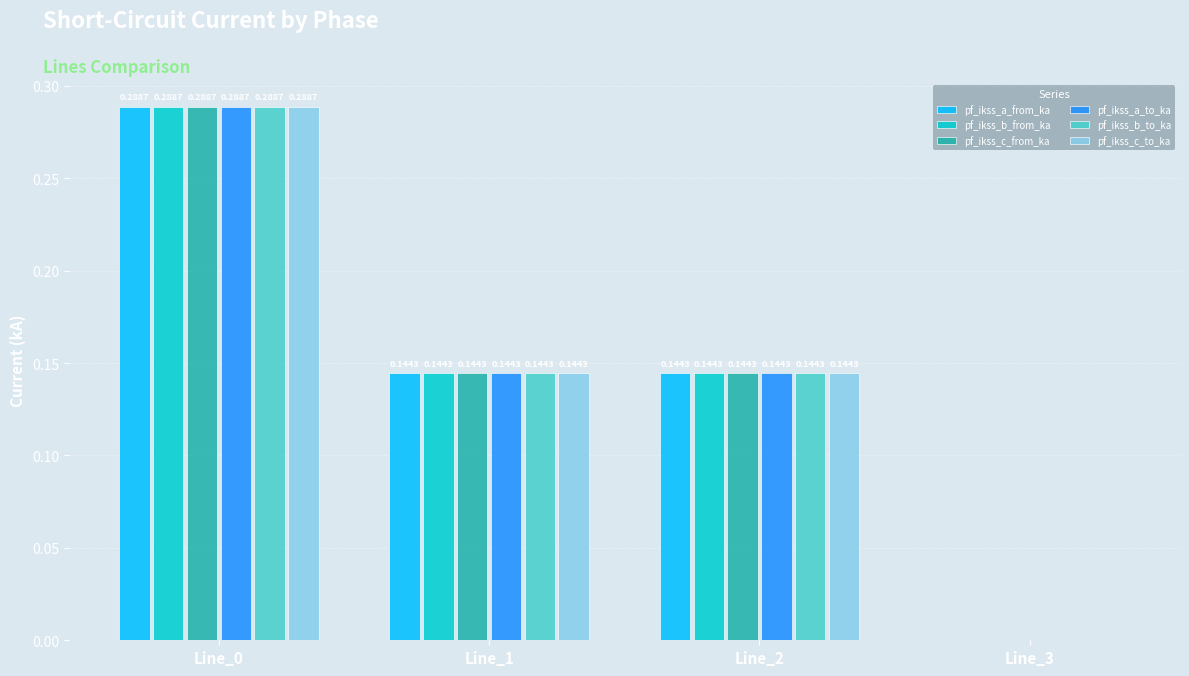

How many pf_ikss_b_to_ka values are between 0 and 1?

4